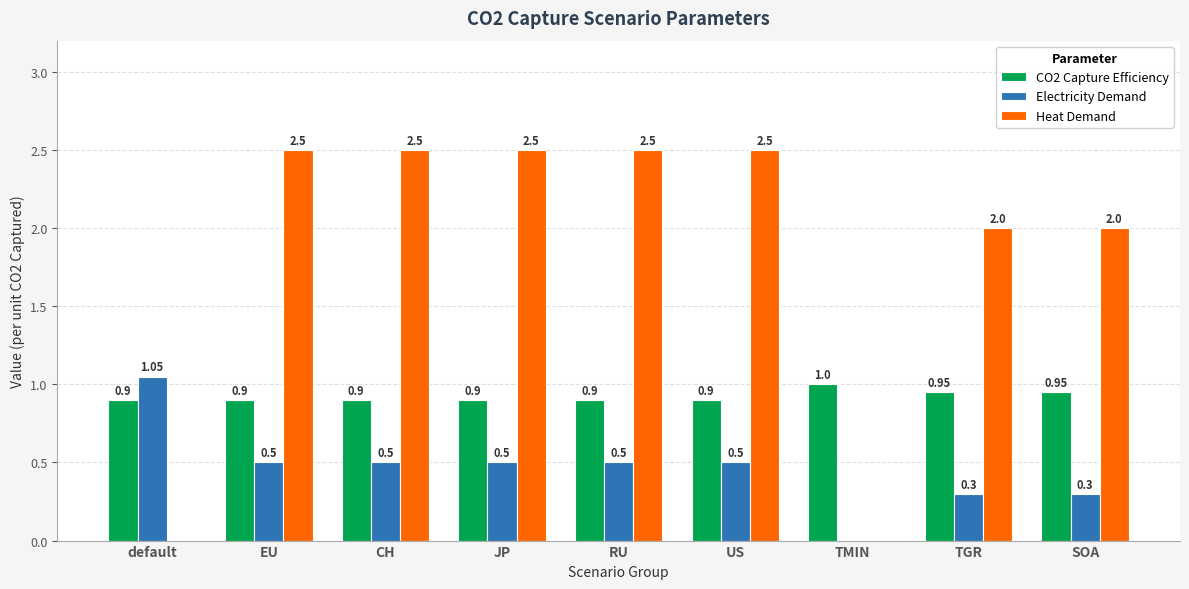

Is the value of CO2 Capture Efficiency at EU greater than the value of Heat Demand at CH?

No